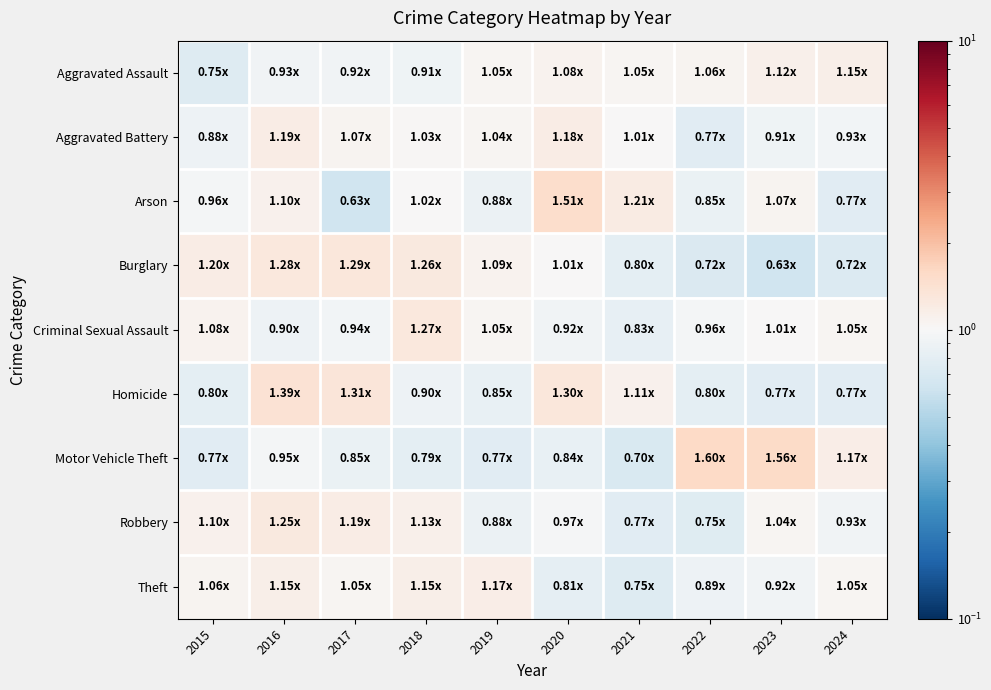

What is the smallest value displayed?

0.6